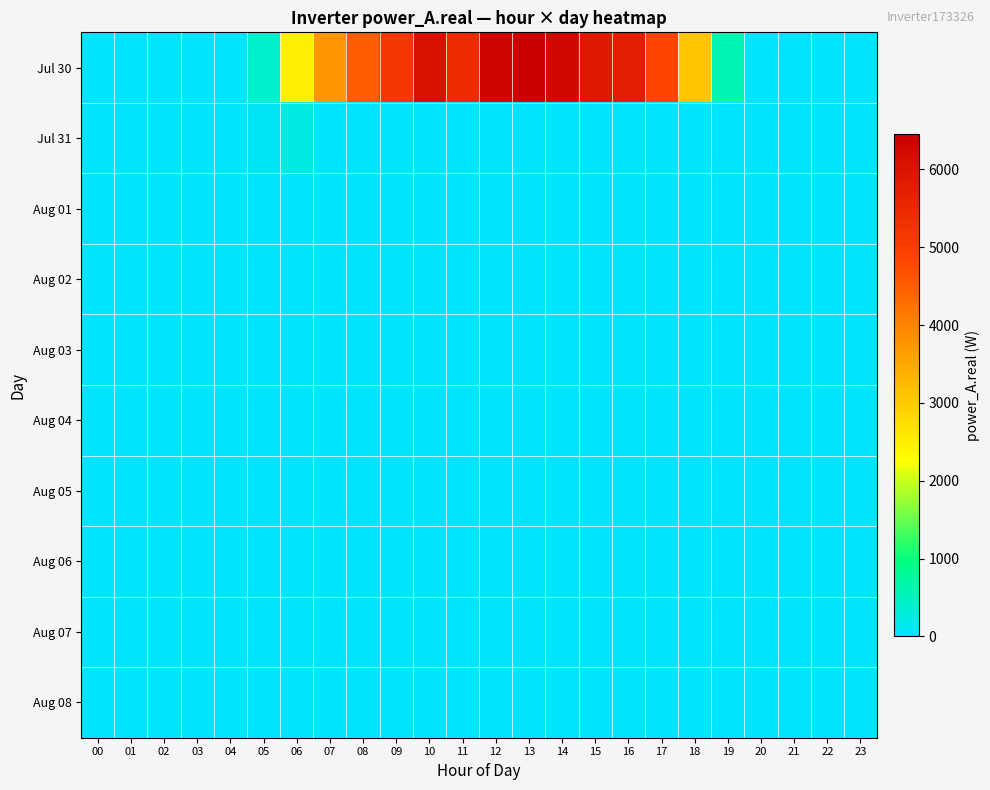

Reading left to right, transcribe all the data shown in this chart.

Jul 30: 00=0.0	01=0.0	02=0.0	03=0.0	04=0.0	05=390.3	06=2483.9	07=3731.2	08=4528.8	09=5157.7	10=6058.2	11=5446.6	12=6321.2	13=6460.1	14=6259.4	15=5835.1	16=5739.0	17=4851.0	18=3056.3	19=603.9	20=0.0	21=0.0	22=0.0	23=0.0
Jul 31: 00=0.0	01=0.0	02=0.0	03=0.0	04=0.0	05=61.2	06=224.1	07=0.0	08=0.0	09=0.0	10=0.0	11=0.0	12=0.0	13=0.0	14=0.0	15=0.0	16=0.0	17=0.0	18=0.0	19=0.0	20=0.0	21=0.0	22=0.0	23=0.0
Aug 01: 00=0.0	01=0.0	02=0.0	03=0.0	04=0.0	05=0.0	06=0.0	07=0.0	08=0.0	09=0.0	10=0.0	11=0.0	12=0.0	13=0.0	14=0.0	15=0.0	16=0.0	17=0.0	18=0.0	19=0.0	20=0.0	21=0.0	22=0.0	23=0.0
Aug 02: 00=0.0	01=0.0	02=0.0	03=0.0	04=0.0	05=0.0	06=0.0	07=0.0	08=0.0	09=0.0	10=0.0	11=0.0	12=0.0	13=0.0	14=0.0	15=0.0	16=0.0	17=0.0	18=0.0	19=0.0	20=0.0	21=0.0	22=0.0	23=0.0
Aug 03: 00=0.0	01=0.0	02=0.0	03=0.0	04=0.0	05=0.0	06=0.0	07=0.0	08=0.0	09=0.0	10=0.0	11=0.0	12=0.0	13=0.0	14=0.0	15=0.0	16=0.0	17=0.0	18=0.0	19=0.0	20=0.0	21=0.0	22=0.0	23=0.0
Aug 04: 00=0.0	01=0.0	02=0.0	03=0.0	04=0.0	05=0.0	06=0.0	07=0.0	08=0.0	09=0.0	10=0.0	11=0.0	12=0.0	13=0.0	14=0.0	15=0.0	16=0.0	17=0.0	18=0.0	19=0.0	20=0.0	21=0.0	22=0.0	23=0.0
Aug 05: 00=0.0	01=0.0	02=0.0	03=0.0	04=0.0	05=0.0	06=0.0	07=0.0	08=0.0	09=0.0	10=0.0	11=0.0	12=0.0	13=0.0	14=0.0	15=0.0	16=0.0	17=0.0	18=0.0	19=0.0	20=0.0	21=0.0	22=0.0	23=0.0
Aug 06: 00=0.0	01=0.0	02=0.0	03=0.0	04=0.0	05=0.0	06=0.0	07=0.0	08=0.0	09=0.0	10=0.0	11=0.0	12=0.0	13=0.0	14=0.0	15=0.0	16=0.0	17=0.0	18=0.0	19=0.0	20=0.0	21=0.0	22=0.0	23=0.0
Aug 07: 00=0.0	01=0.0	02=0.0	03=0.0	04=0.0	05=0.0	06=0.0	07=0.0	08=0.0	09=0.0	10=0.0	11=0.0	12=0.0	13=0.0	14=0.0	15=0.0	16=0.0	17=0.0	18=0.0	19=0.0	20=0.0	21=0.0	22=0.0	23=0.0
Aug 08: 00=0.0	01=0.0	02=0.0	03=0.0	04=0.0	05=0.0	06=0.0	07=0.0	08=0.0	09=0.0	10=0.0	11=0.0	12=0.0	13=0.0	14=0.0	15=0.0	16=0.0	17=0.0	18=0.0	19=0.0	20=0.0	21=0.0	22=0.0	23=0.0